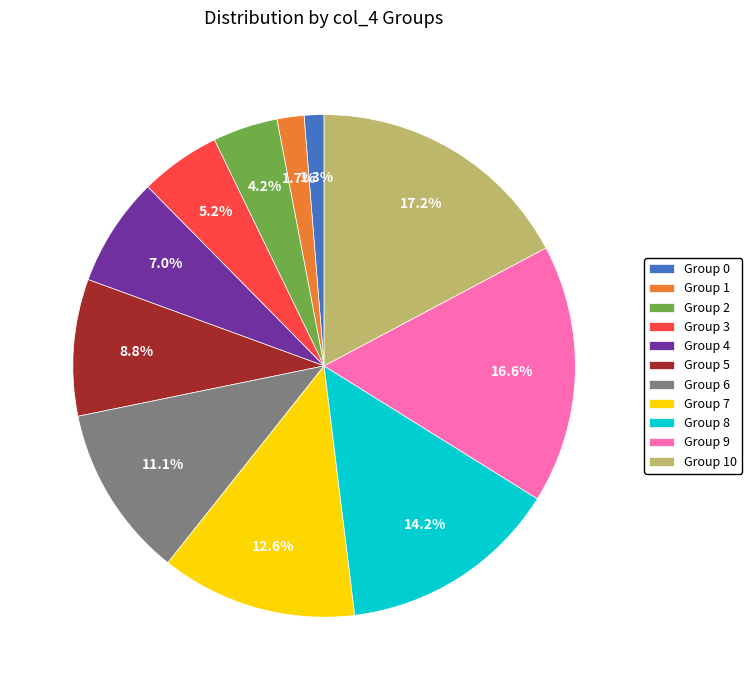

How many slices are in this pie chart?

11